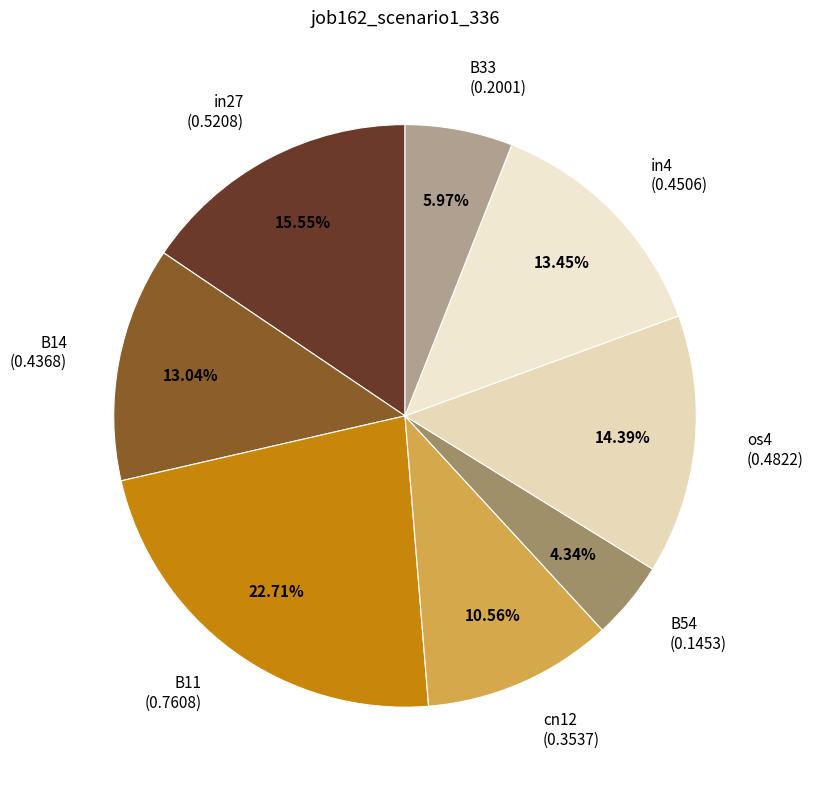

What is the ratio of the value at cn12 (0.3537) to the value at B14 (0.4368)?

0.8